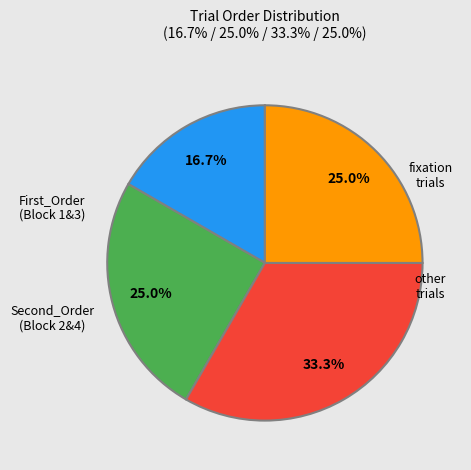

To the nearest percent, what is the combined percentage of Second_Order and fixation?

58%